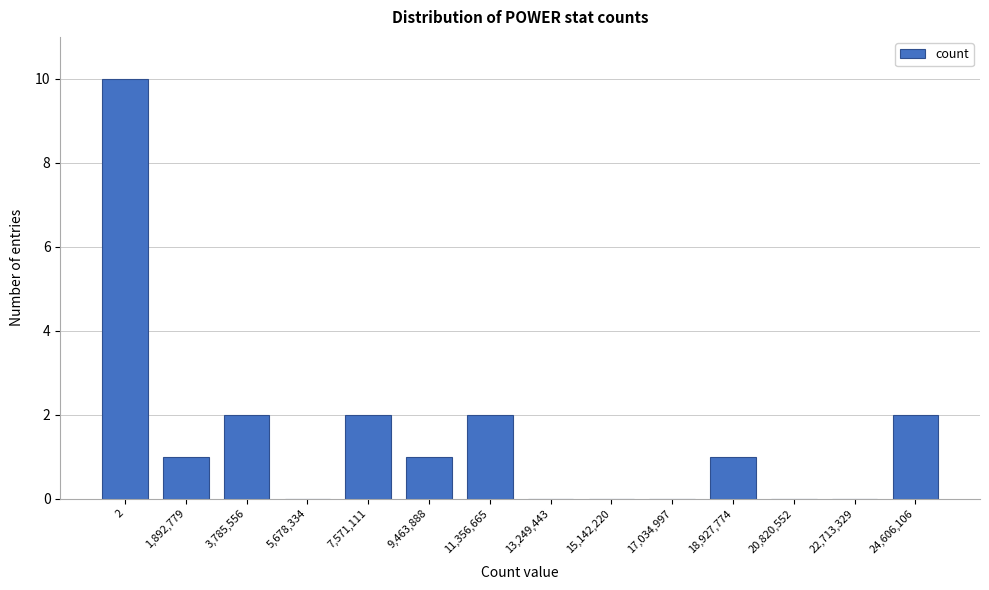

Reading right to left, what are all the values shown in this chart?

24,606,106=2	22,713,329=0	20,820,552=0	18,927,774=1	17,034,997=0	15,142,220=0	13,249,443=0	11,356,665=2	9,463,888=1	7,571,111=2	5,678,334=0	3,785,556=2	1,892,779=1	2=10